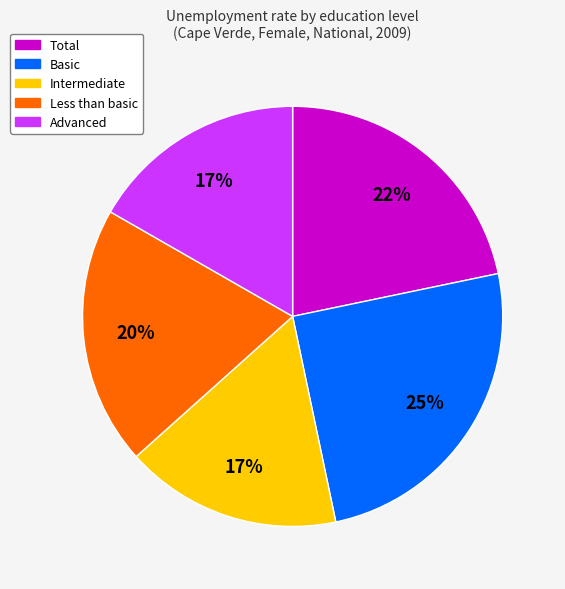

How many segments does this pie chart have?

5